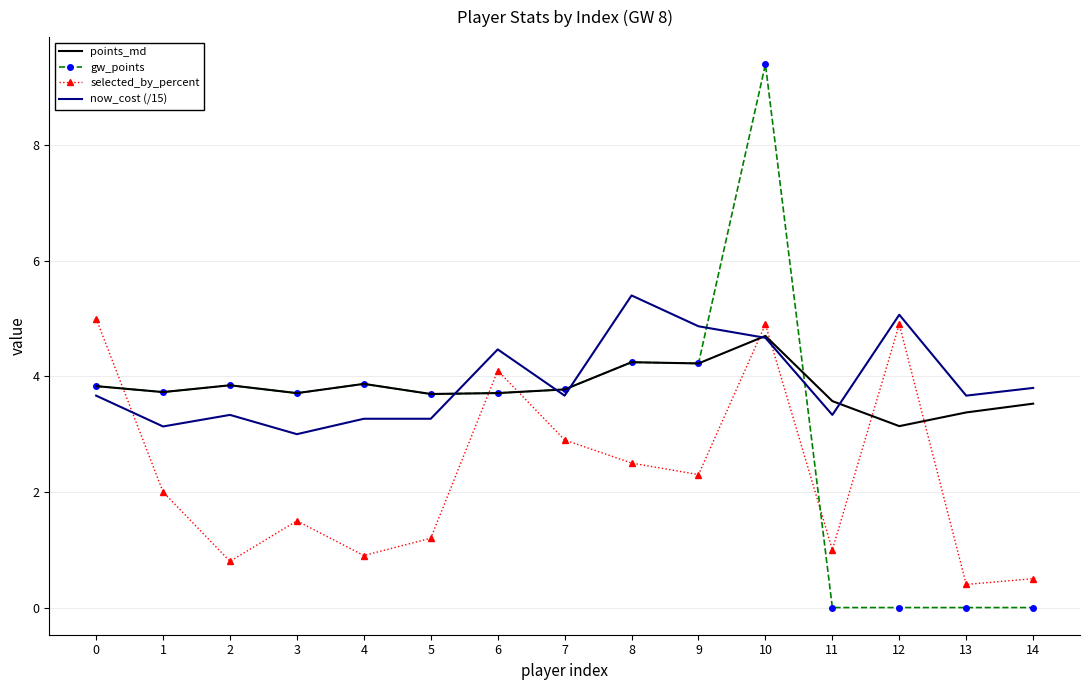

The gw_points series shows 0.0 at 12. True or false?

True